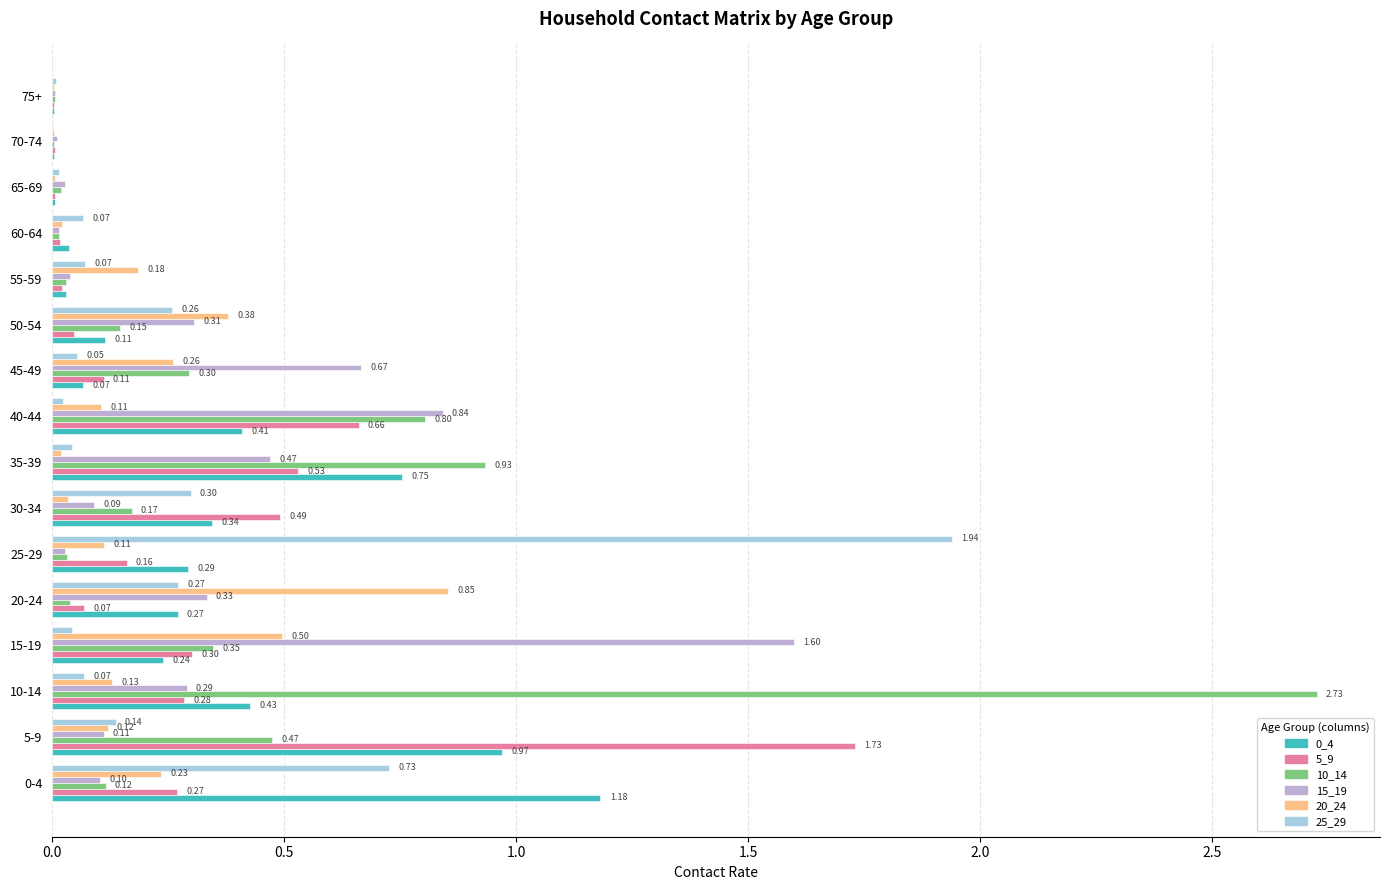

Between 15-19 and 45-49, which series saw the biggest shift?

15_19